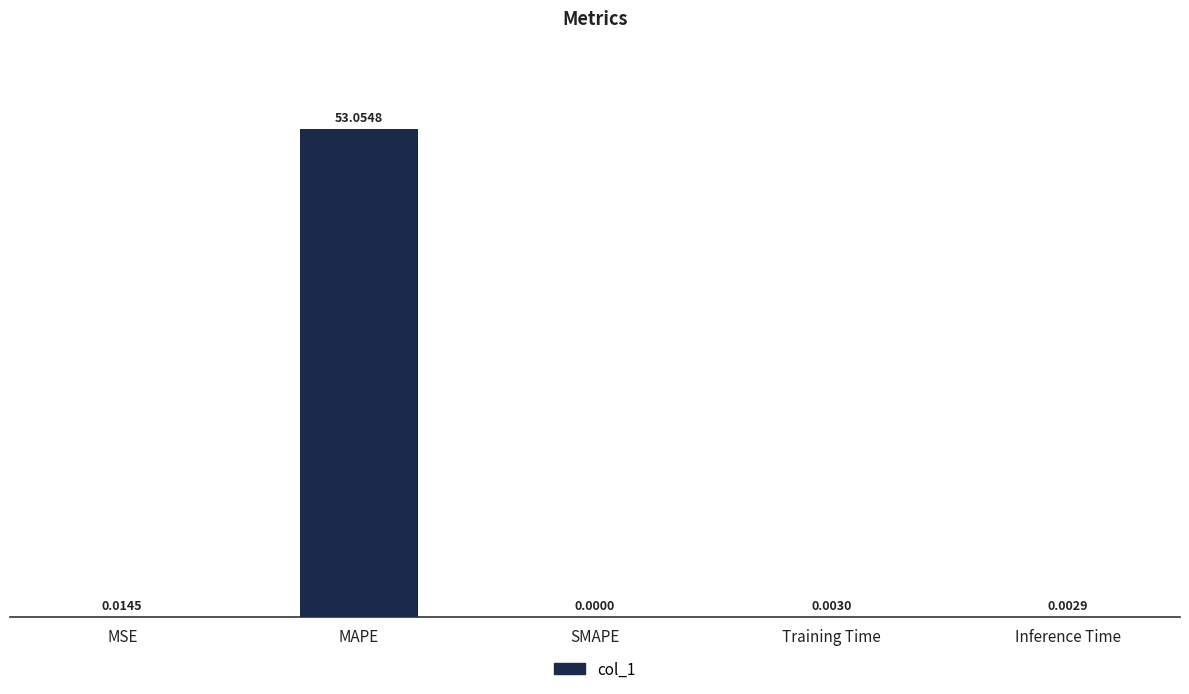

At which label is the value closest to 26?

MSE